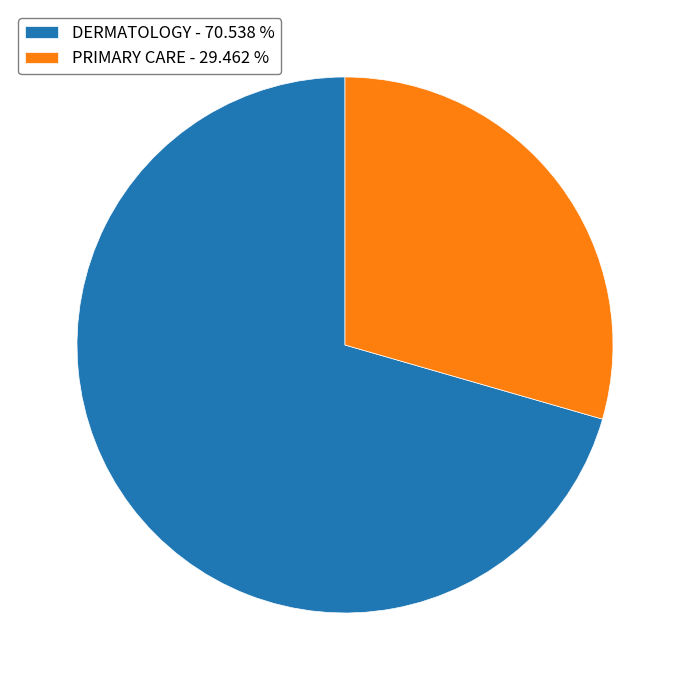

How many segments does this pie chart have?

2